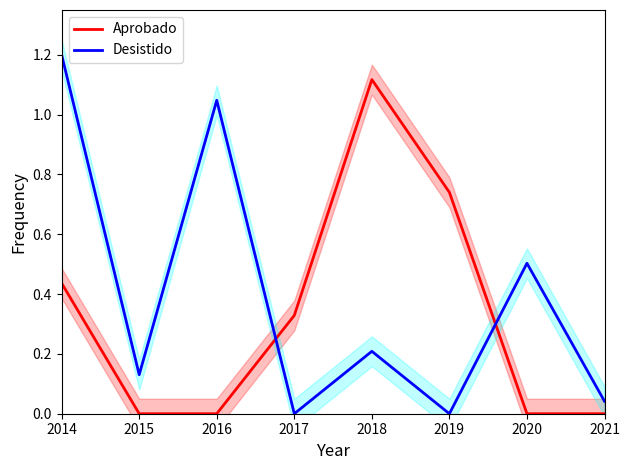

Which series has the largest total across all categories?

Desistido